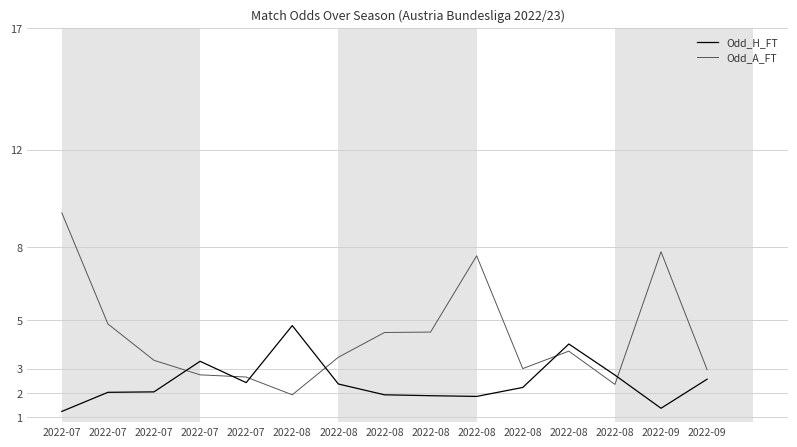

What are all the series names shown in the legend?

Odd_H_FT, Odd_A_FT